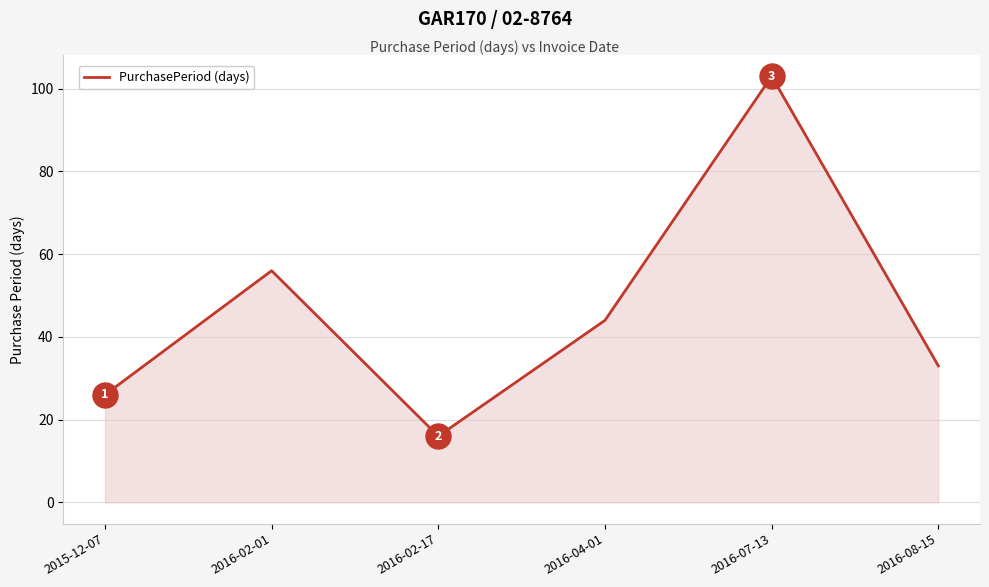

What is the maximum value shown in the chart?

103